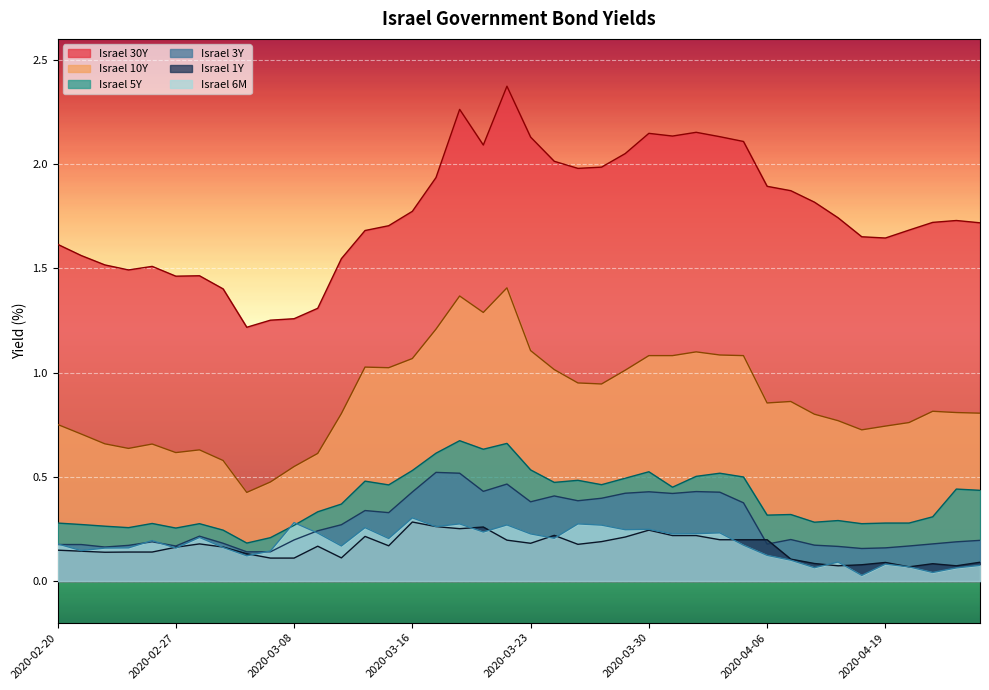

List the labels in order of Israel 1Y value, largest first.

2020-03-16, 2020-03-17, 2020-03-19, 2020-03-18, 2020-03-30, 2020-03-24, 2020-03-31, 2020-04-01, 2020-03-12, 2020-03-29, 2020-04-02, 2020-04-05, 2020-04-06, 2020-03-22, 2020-03-26, 2020-03-23, 2020-03-01, 2020-03-25, 2020-03-15, 2020-03-09, 2020-03-03, 2020-02-27, 2020-02-20, 2020-02-23, 2020-02-25, 2020-02-26, 2020-02-24, 2020-03-04, 2020-03-11, 2020-03-05, 2020-03-08, 2020-04-07, 2020-04-23, 2020-04-19, 2020-04-12, 2020-04-21, 2020-04-16, 2020-04-13, 2020-04-22, 2020-04-20